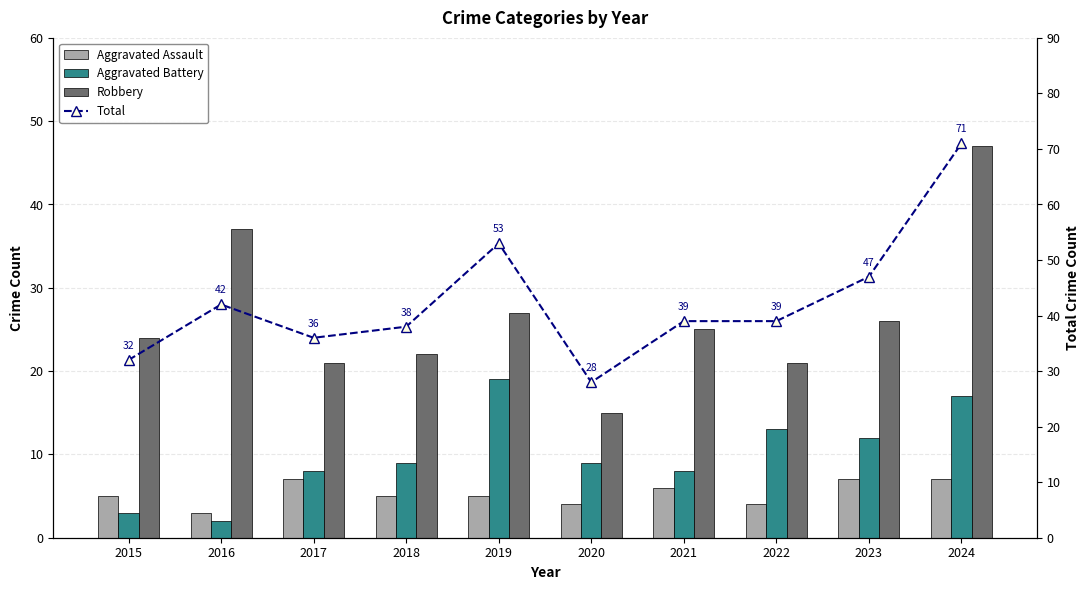

Reading right to left, list all the values displayed in this chart.

Aggravated Assault: 2024=7	2023=7	2022=4	2021=6	2020=4	2019=5	2018=5	2017=7	2016=3	2015=5
Aggravated Battery: 2024=17	2023=12	2022=13	2021=8	2020=9	2019=19	2018=9	2017=8	2016=2	2015=3
Robbery: 2024=47	2023=26	2022=21	2021=25	2020=15	2019=27	2018=22	2017=21	2016=37	2015=24
Total: 2024=71	2023=47	2022=39	2021=39	2020=28	2019=53	2018=38	2017=36	2016=42	2015=32